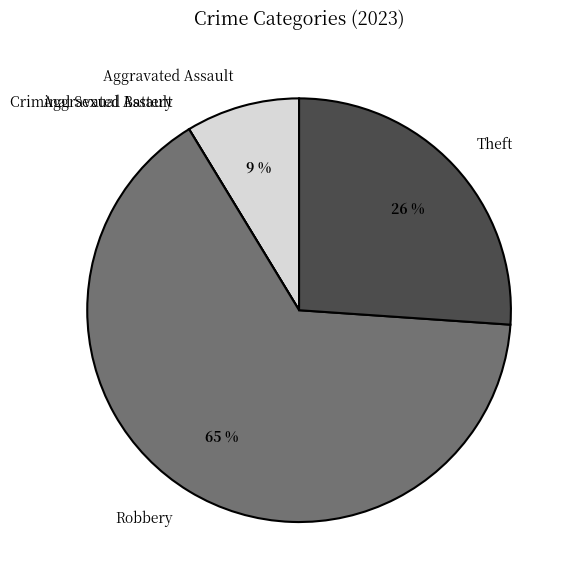

Which slice is the largest?

Robbery